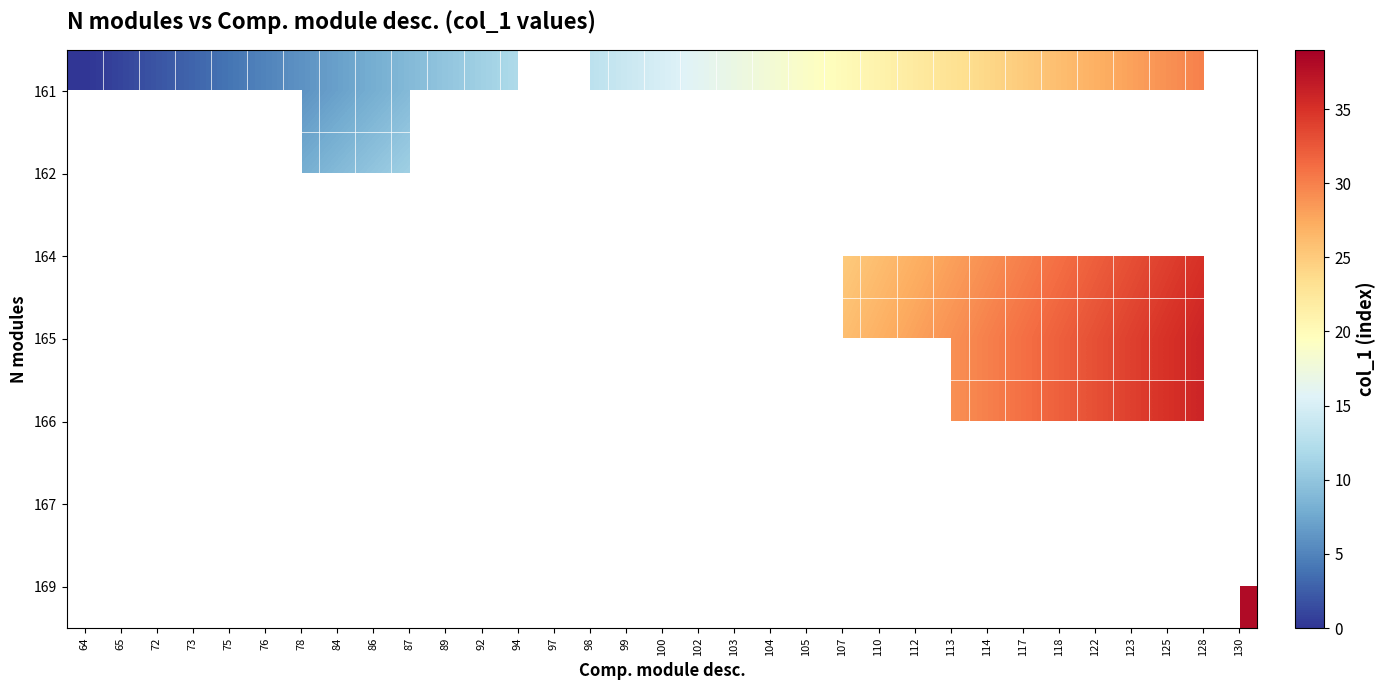

How many distinct data groups are displayed?

7